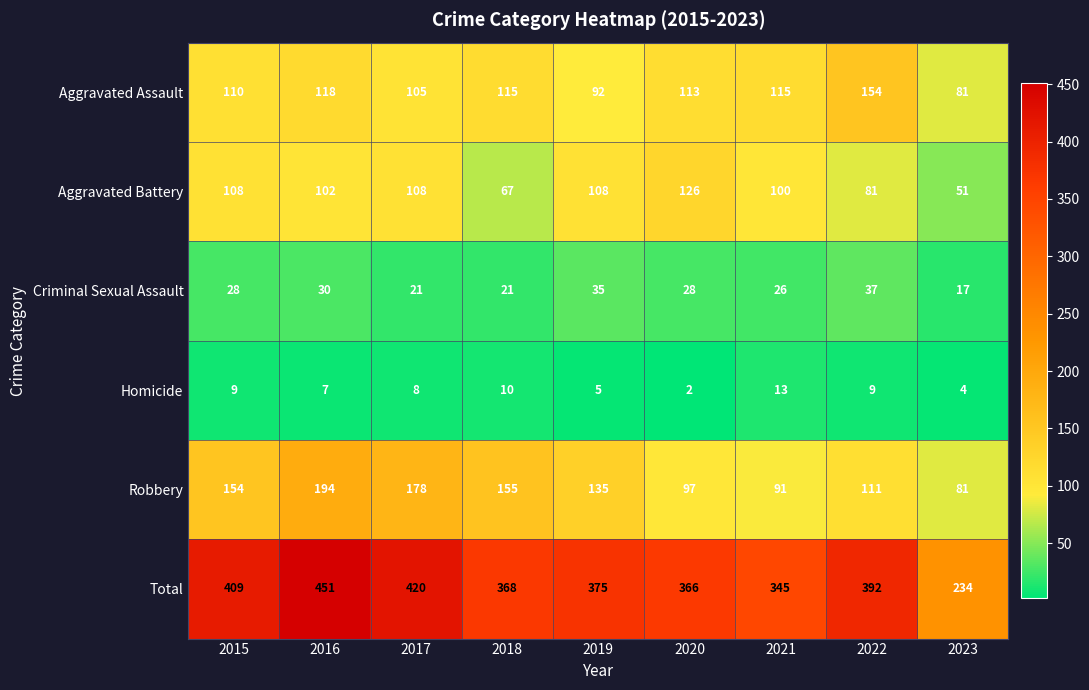

Which series changed the most between 2019 and 2020?

Robbery